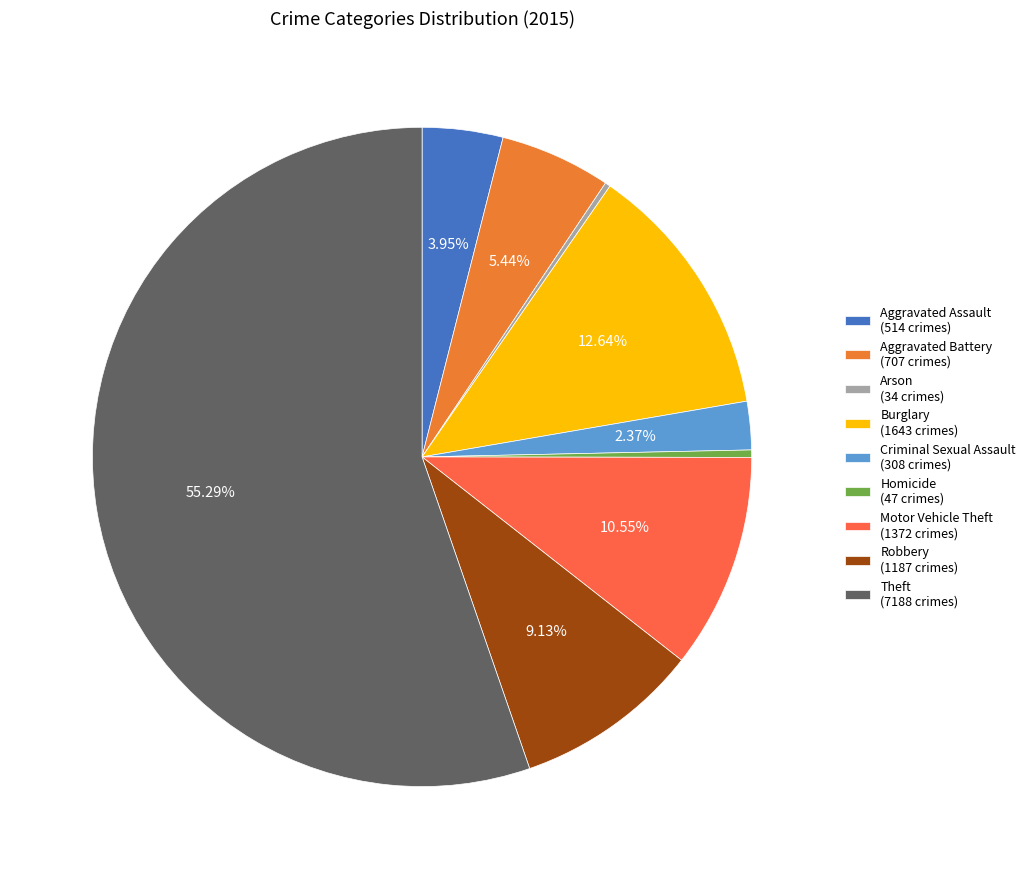

Is there a majority slice in this chart?

Yes